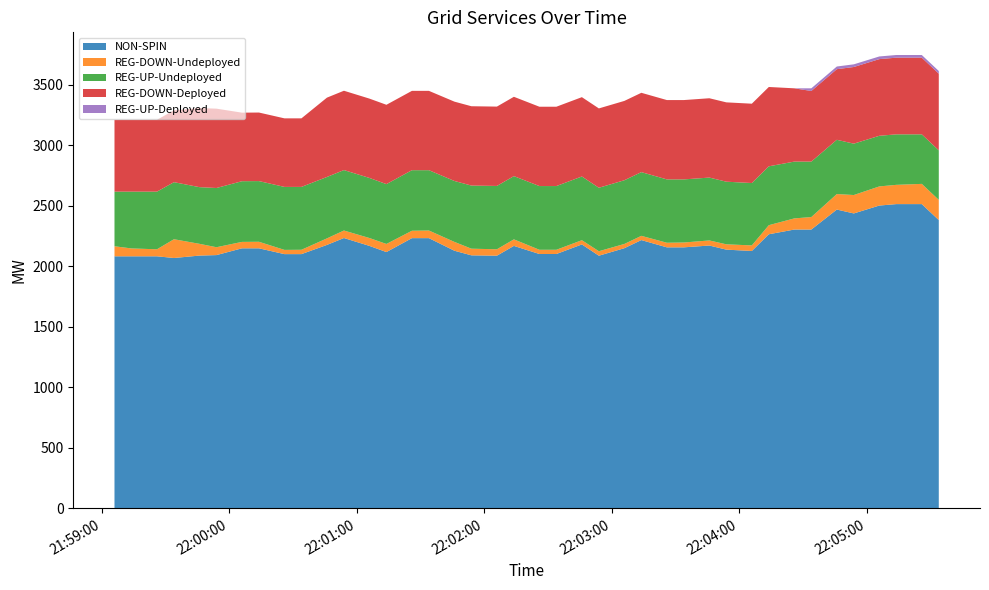

Reading right to left, extract all data points from this chart.

NON-SPIN: 2381	2513	2513	2501	2436	2468	2303	2303	2264	2126	2137	2171	2156	2156	2216	2149	2087	2180	2101	2101	2168	2087	2090	2128	2232	2232	2117	2168	2233	2176	2100	2100	2148	2148	2092	2088	2068	2082	2082	2082
REG-DOWN-Undeployed: 167	167	159	158	152	128	103	92	75	46	44	42	40	38	35	35	37	35	35	35	54	53	55	73	63	61	67	65	62	54	36	35	54	53	65	97	155	58	65	83
REG-UP-Undeployed: 409	409	417	418	424	448	458	469	486	515	517	519	521	523	526	526	524	526	526	526	522	523	521	503	498	500	494	496	499	507	519	520	501	501	489	468	471	476	469	451
REG-DOWN-Deployed: 633	633	633	633	633	583	583	605	655	655	655	655	655	655	655	655	655	655	655	655	655	655	655	655	655	655	655	655	655	655	566	566	566	566	655	653	593	593	593	593
REG-UP-Deployed: 22	22	22	22	22	22	22	0	0	0	0	0	0	0	0	0	0	0	0	0	0	0	0	0	0	0	0	0	0	0	0	0	0	0	0	0	0	0	0	0